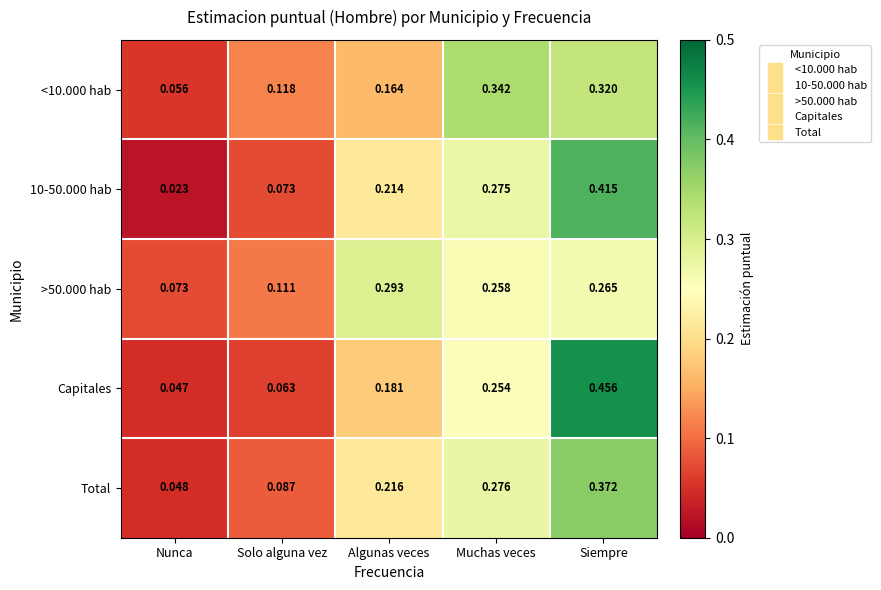

How many distinct data groups are displayed?

5